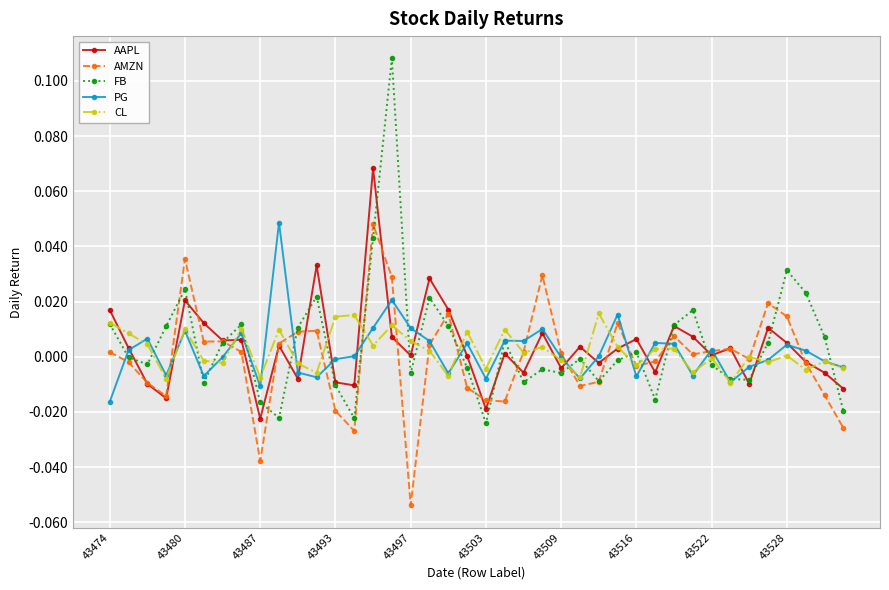

How many categories are shown in the chart?

40